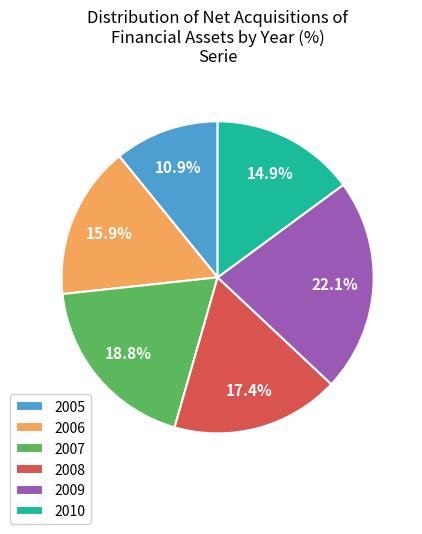

How many slices are in this pie chart?

6